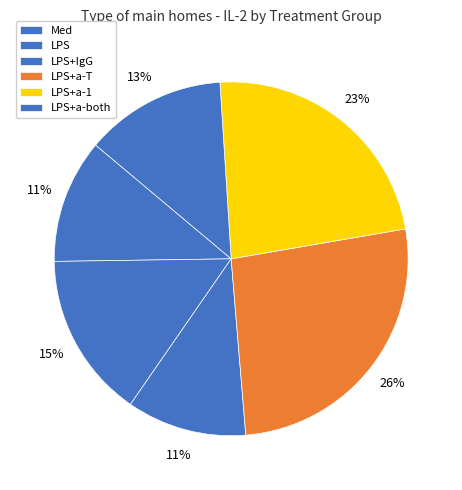

Is there any slice that represents more than half of the pie?

No